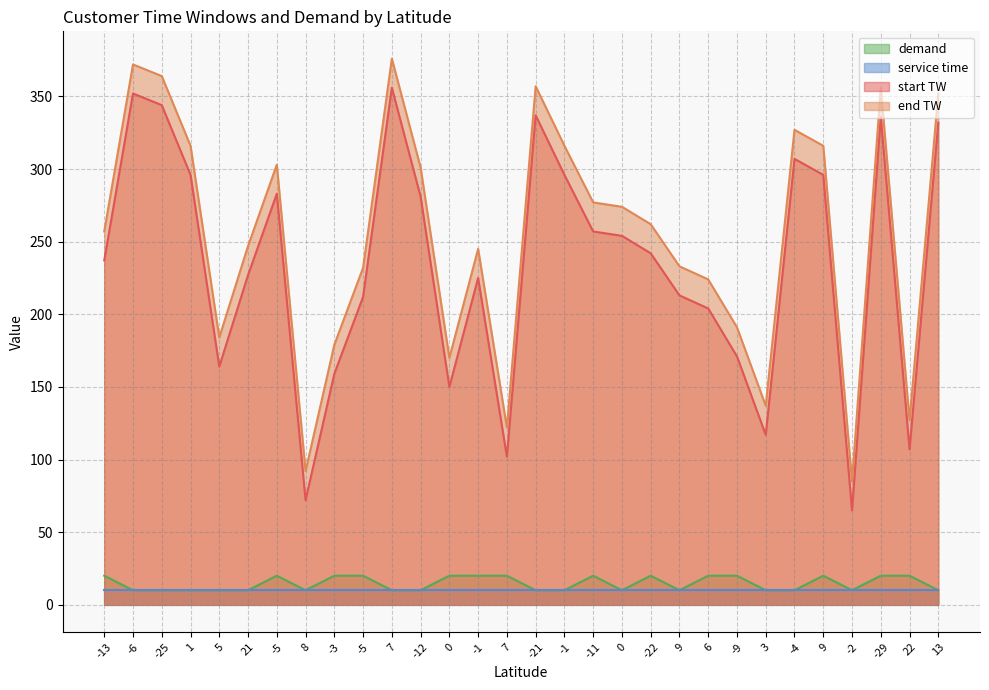

Which series has the largest total across all categories?

end TW